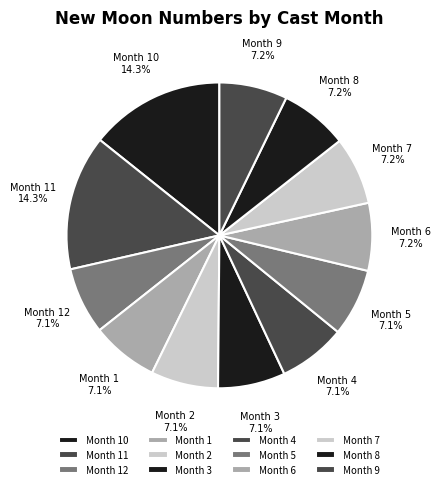

What portion of the pie excludes Month 12?

92.9%